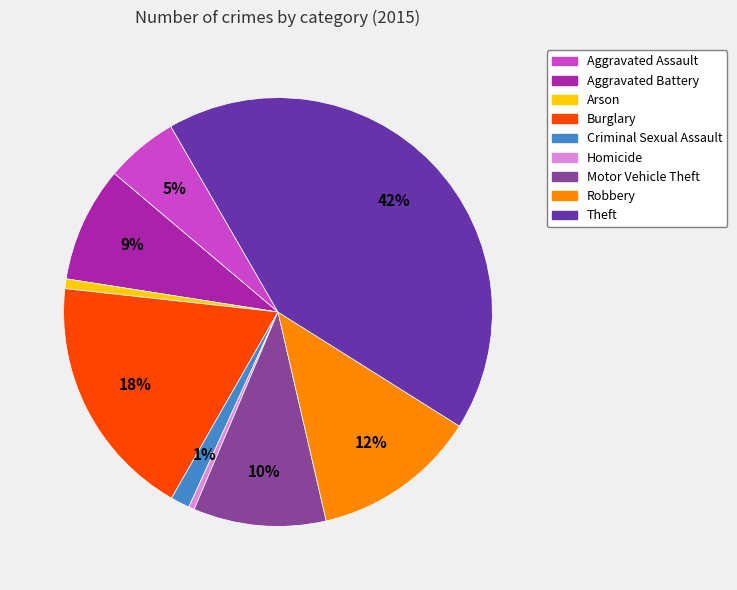

The Homicide slice represents 0% of the pie. True or false?

True